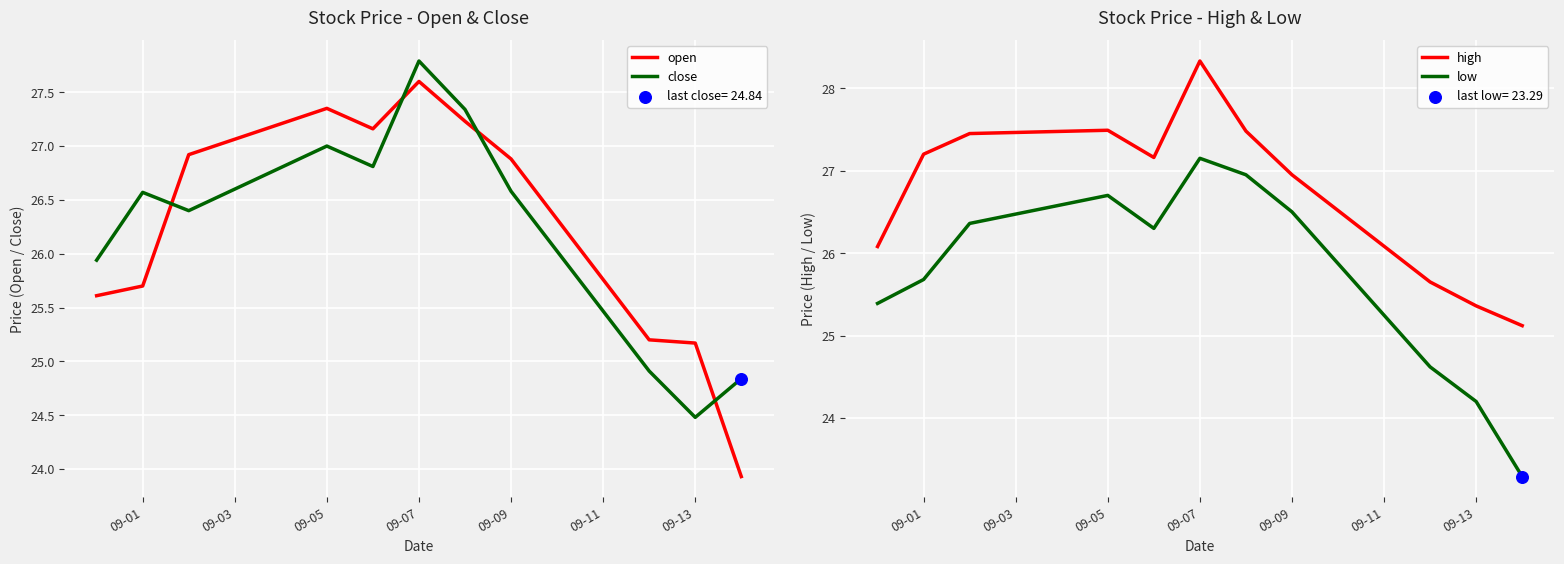

Which series has the widest spread of Y values?

low